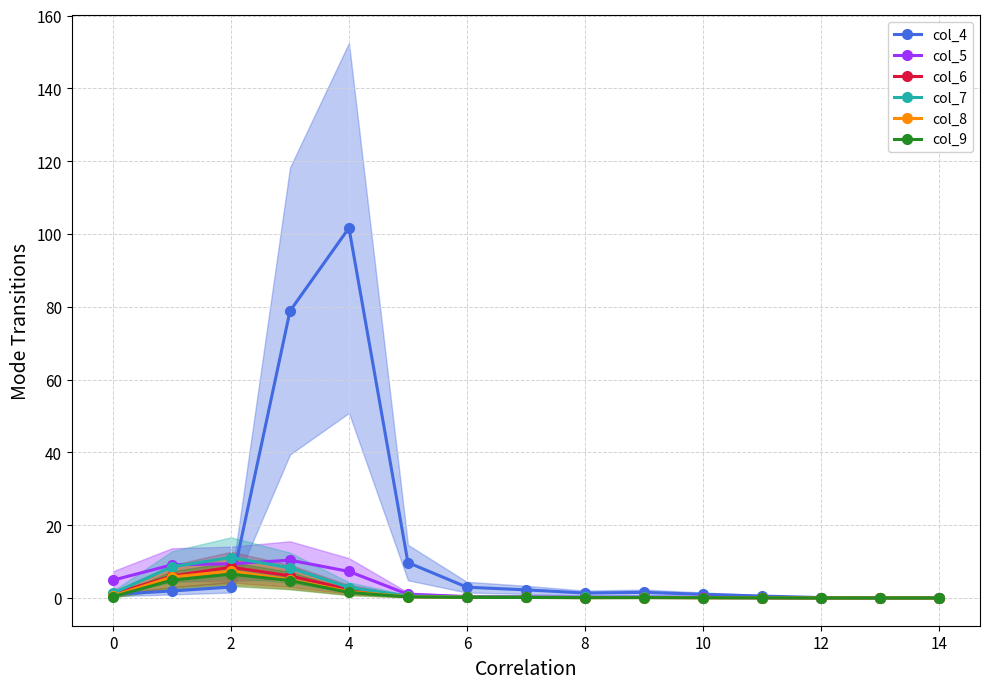

Is it true that col_6 equals 2.4 at 4?

True